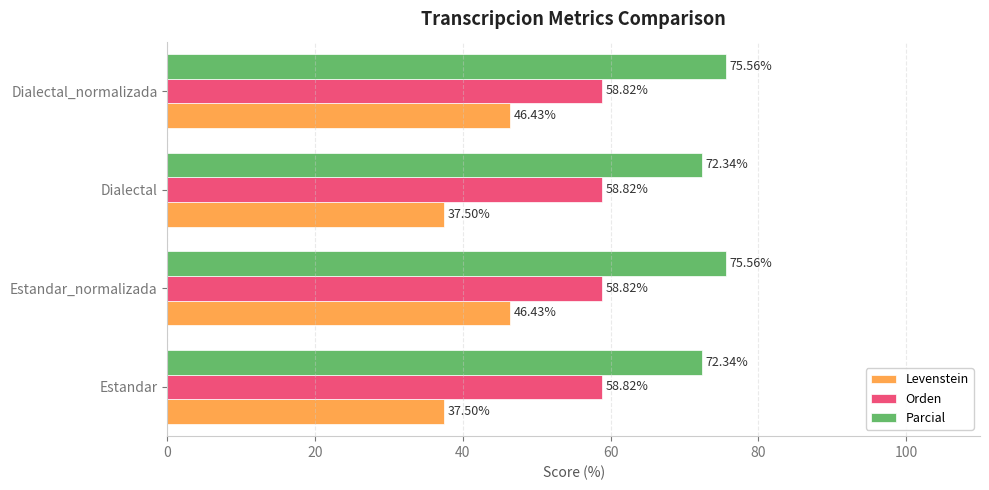

Rank the series at Dialectal from highest to lowest value.

Parcial, Orden, Levenstein